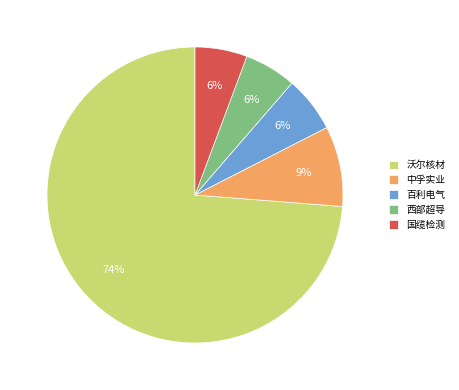

Is it true that 国缆检测 is 6% of the pie?

True